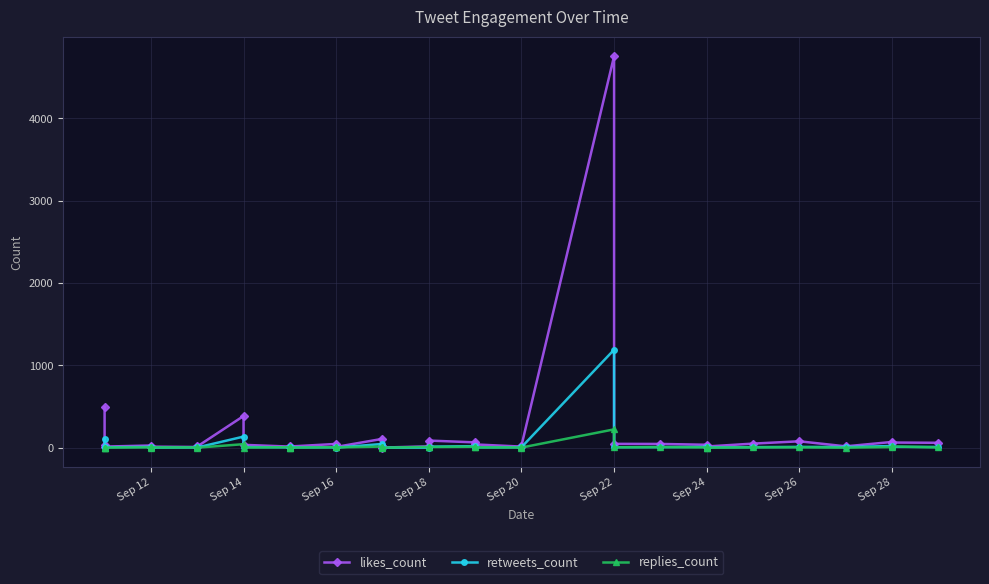

Rank the series by their maximum value, from lowest to highest.

replies_count, retweets_count, likes_count